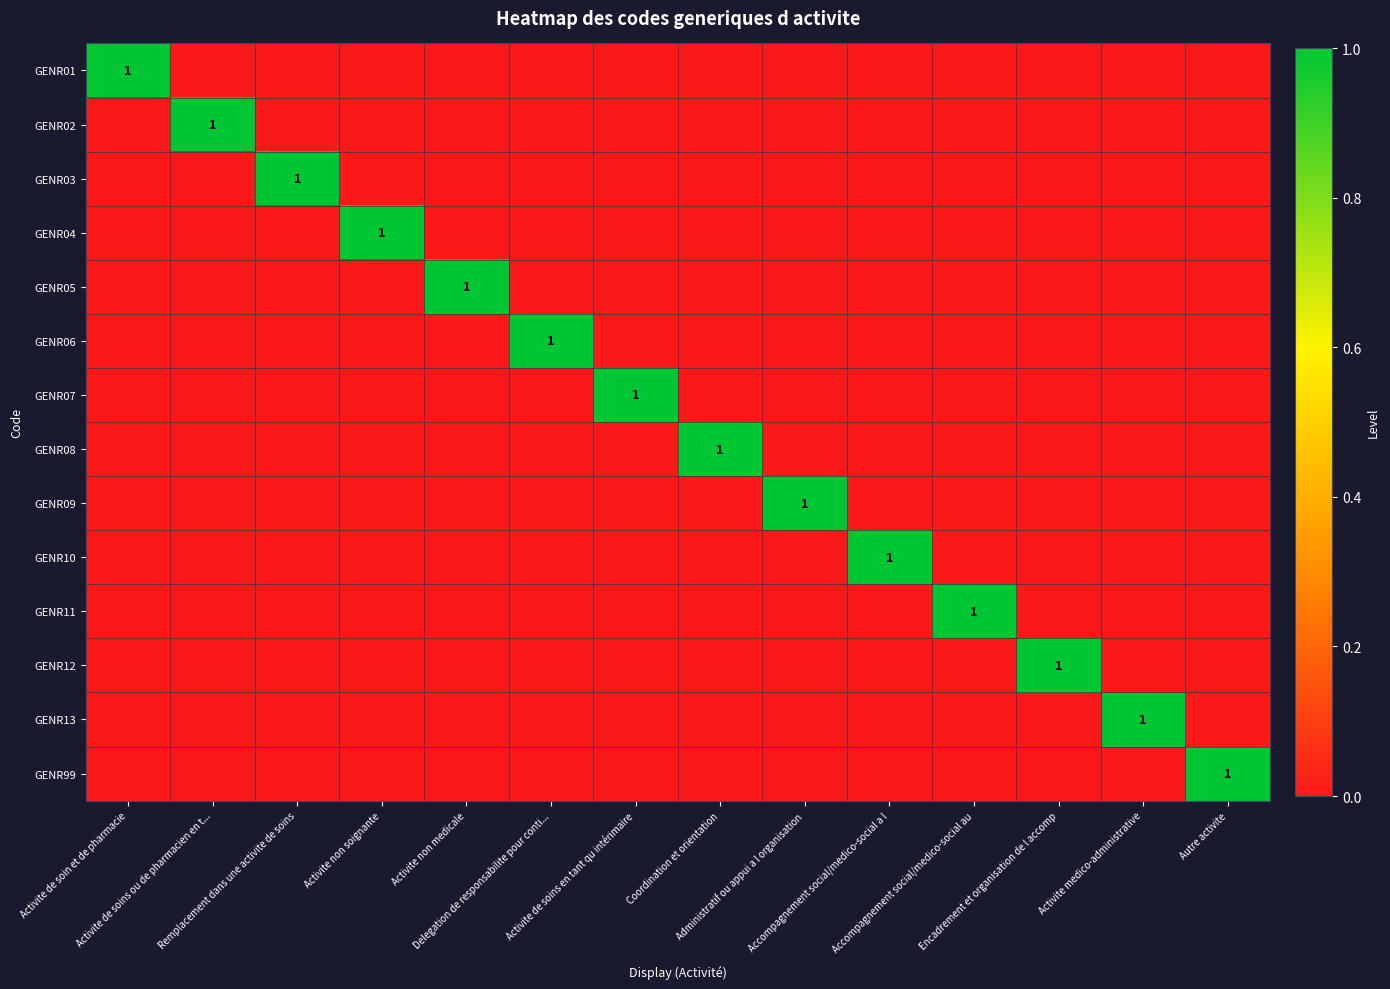

How many values in the GENR04 series exceed 0?

1